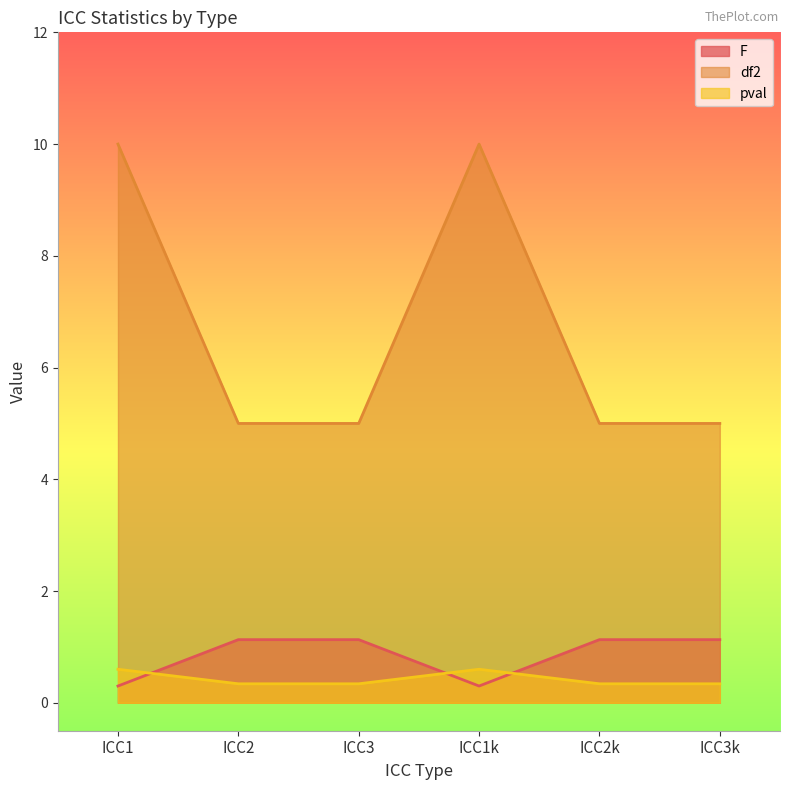

What position from the left is ICC3k?

6